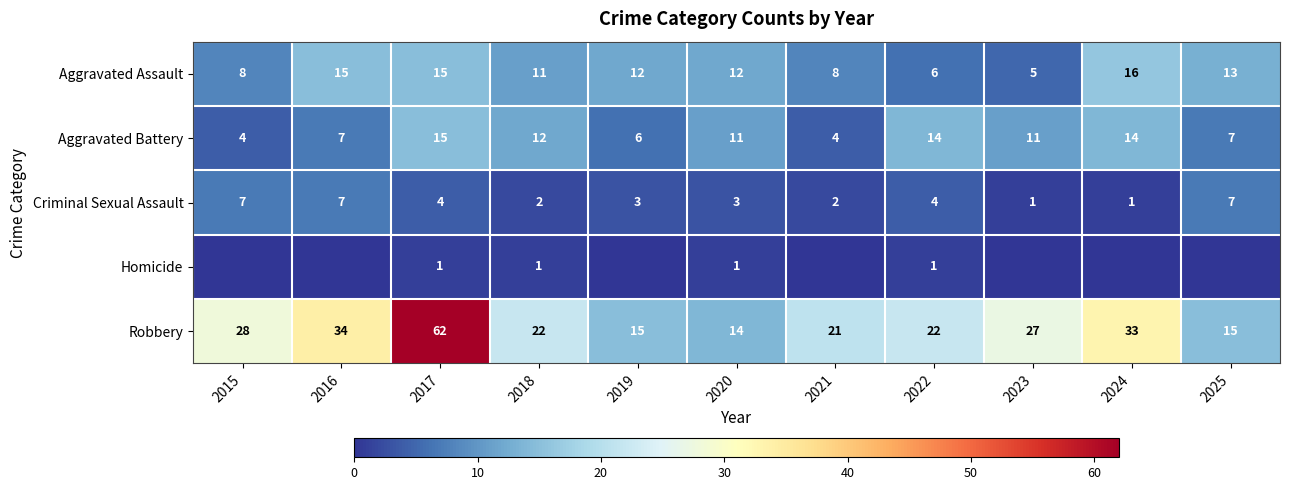

What is the difference between the highest and lowest values at 2024?

33